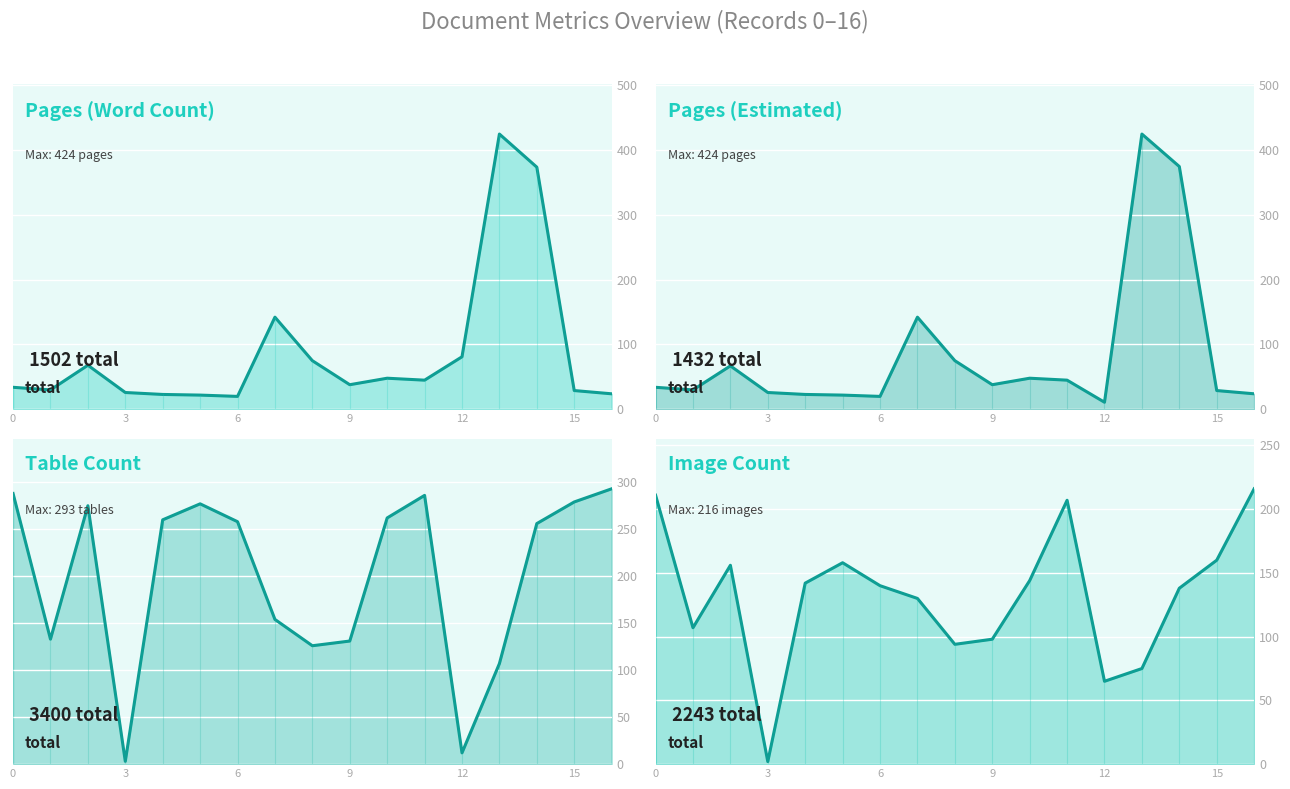

Which category has the highest value in the qtd_pag_word series?

13